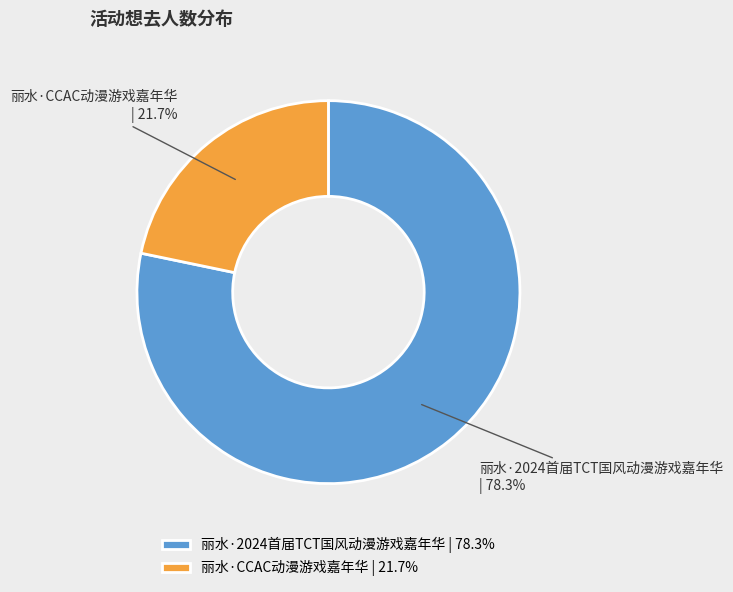

Which slice is the largest?

丽水·2024首届TCT国风动漫游戏嘉年华